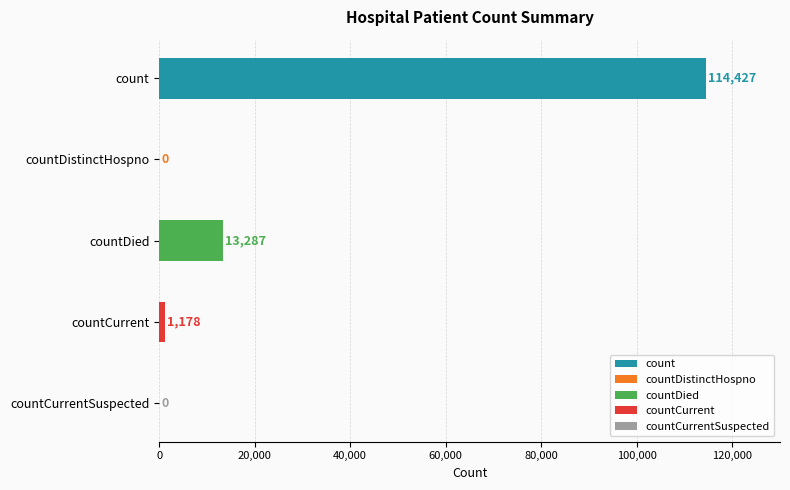

Are the bars horizontal?

Yes